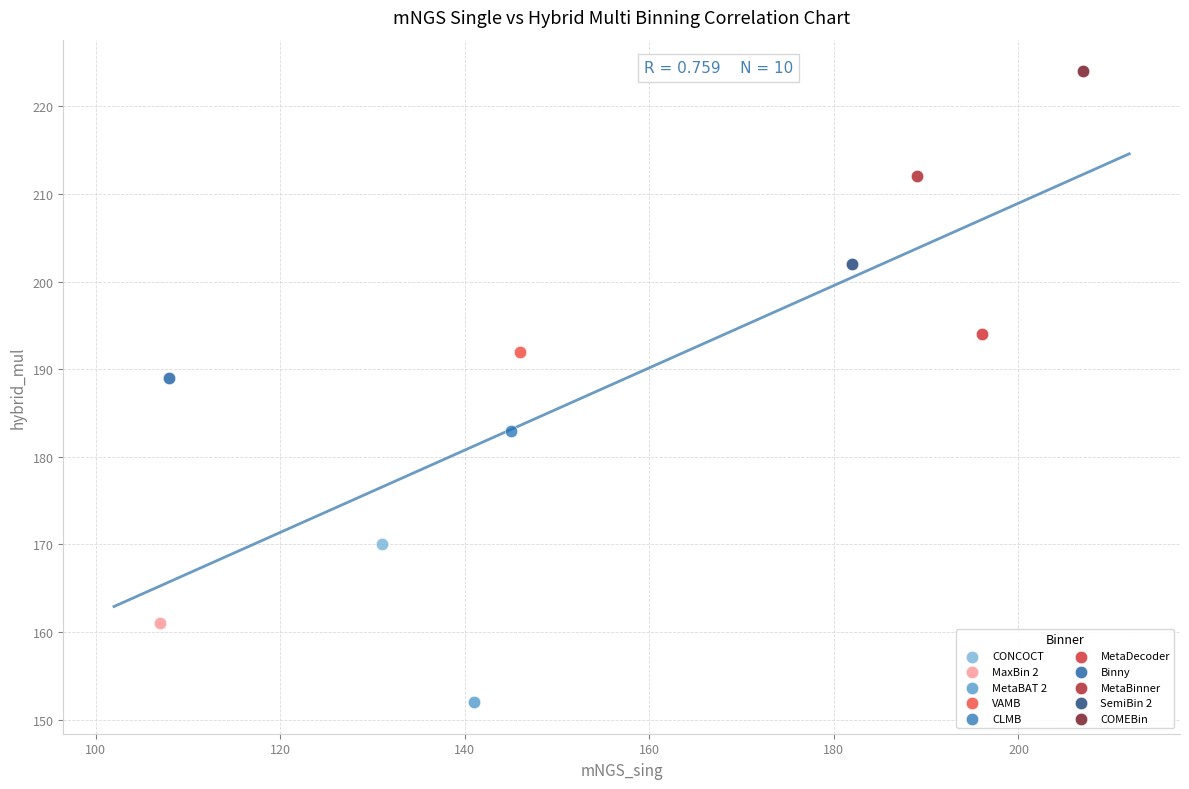

What are all the series names shown in the legend?

CONCOCT, MaxBin 2, MetaBAT 2, VAMB, CLMB, MetaDecoder, Binny, MetaBinner, SemiBin 2, COMEBin